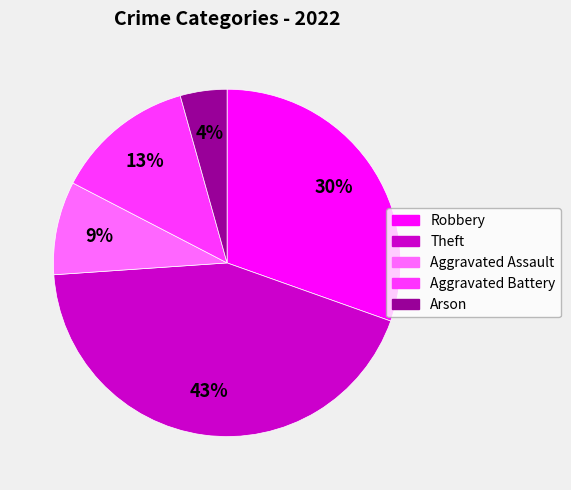

Is it true that Theft is 43% of the pie?

True